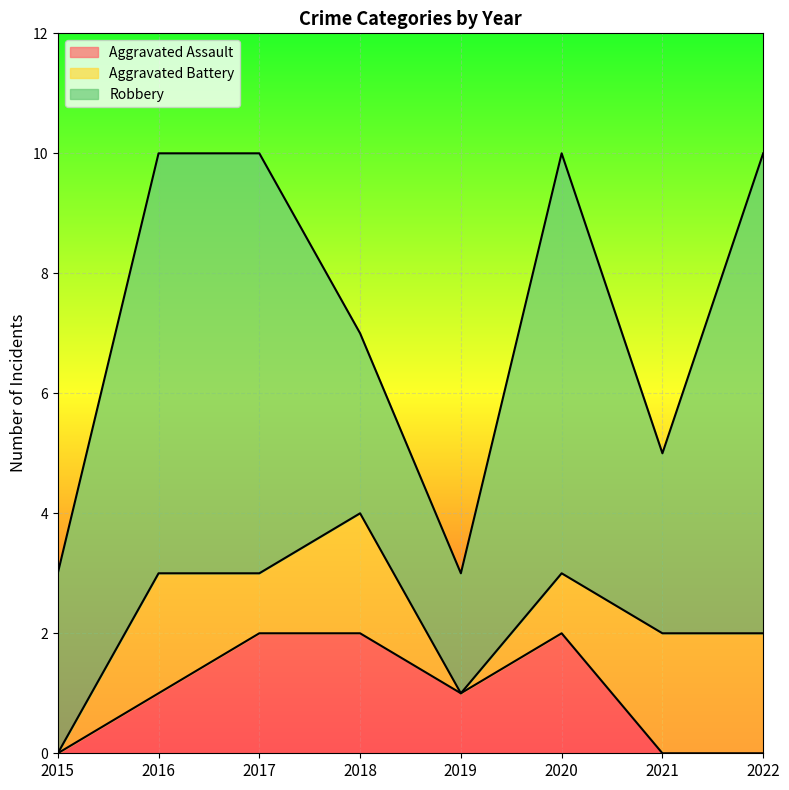

Reading left to right, transcribe all the data shown in this chart.

Aggravated Assault: 2015=0	2016=1	2017=2	2018=2	2019=1	2020=2	2021=0	2022=0
Aggravated Battery: 2015=0	2016=2	2017=1	2018=2	2019=0	2020=1	2021=2	2022=2
Robbery: 2015=3	2016=7	2017=7	2018=3	2019=2	2020=7	2021=3	2022=8